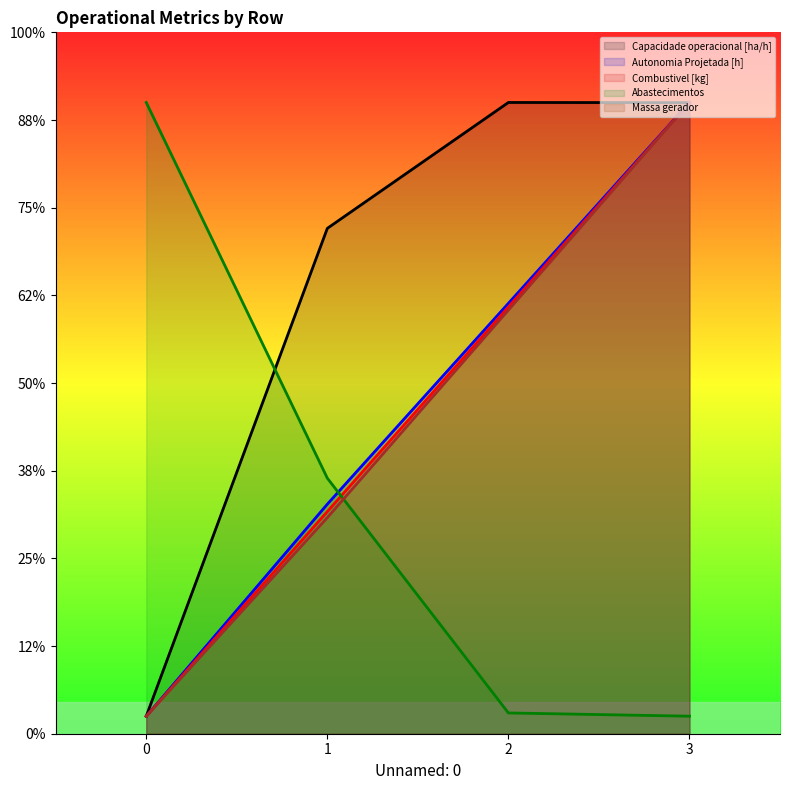

What is the difference between the second highest and minimum values in the Massa gerador series?

231.6